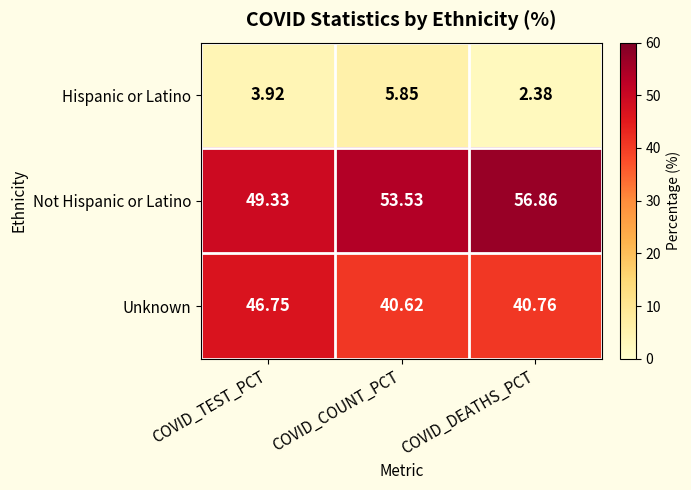

Which series has the largest total across all categories?

Not Hispanic or Latino